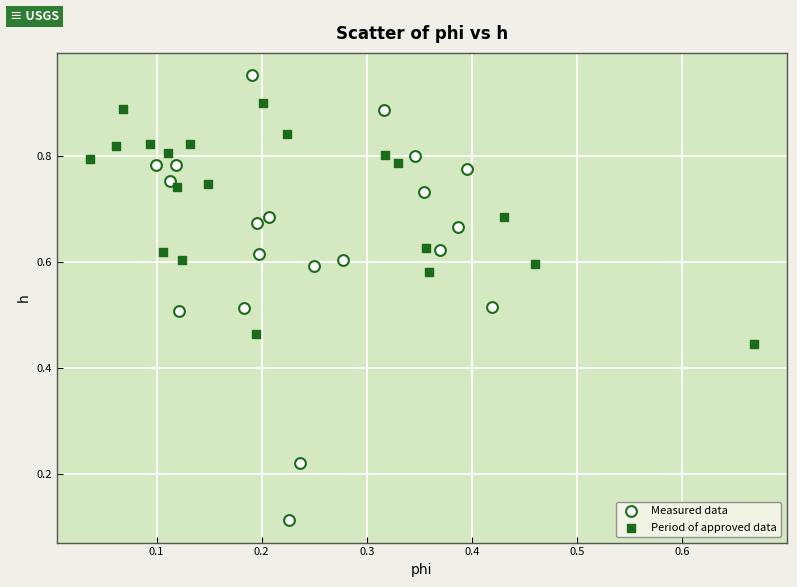

Which series has the widest spread of Y values?

Measured data